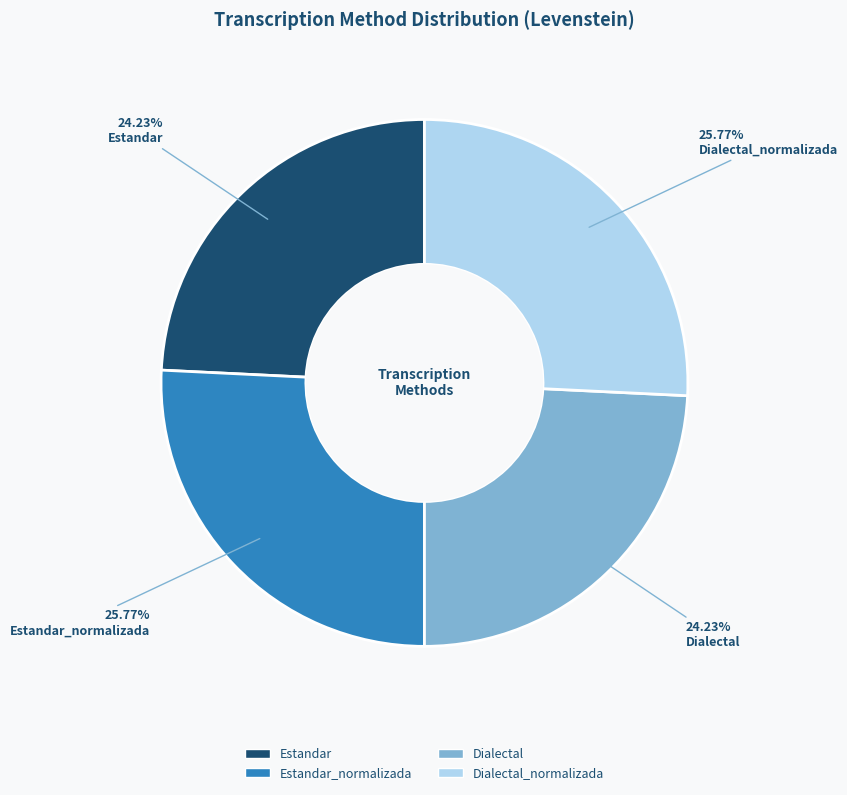

Does Estandar_normalizada account for over 50% of the chart?

No